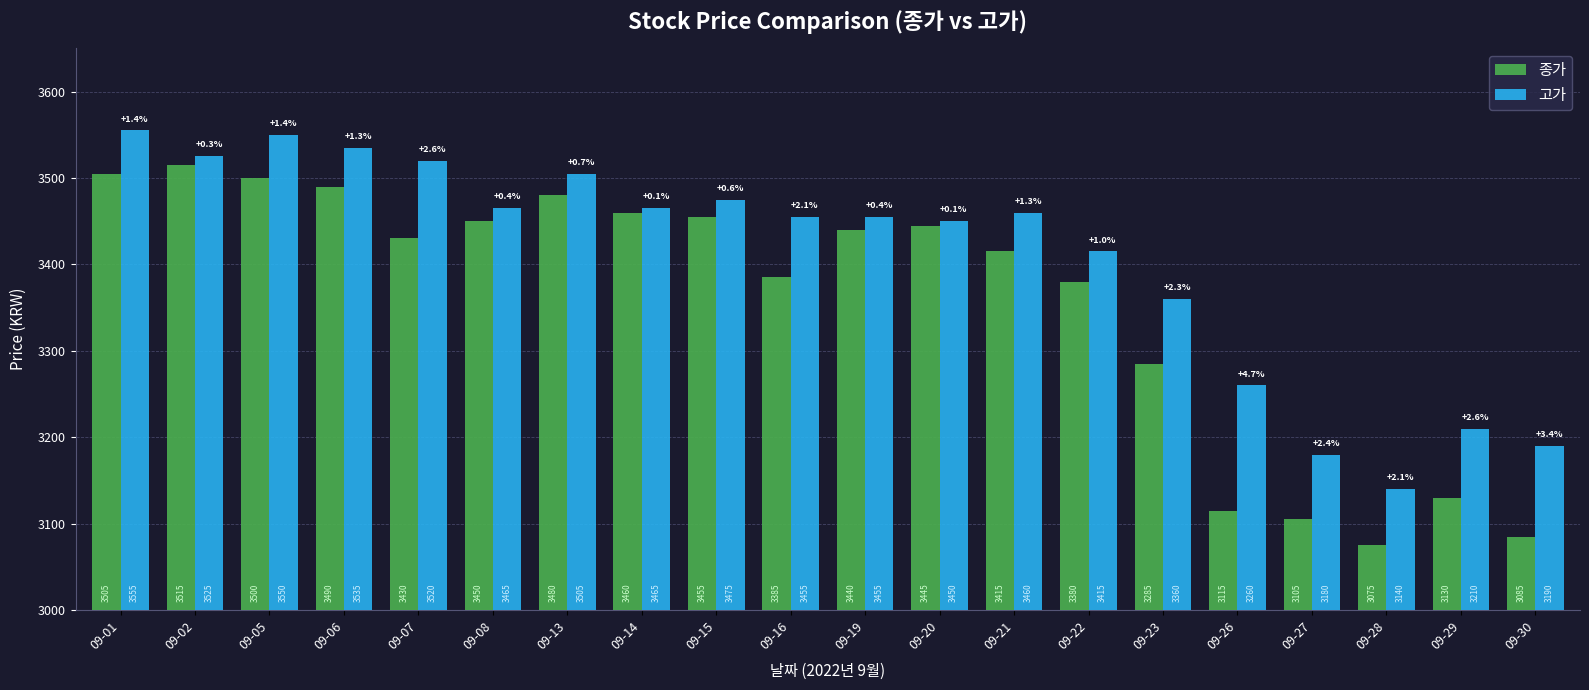

True or false: 고가 has a value of 3455 at 09-19.

True